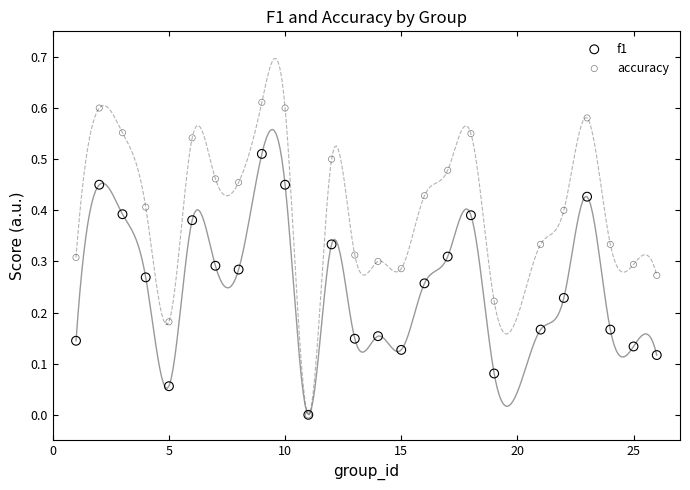

What are all the series names shown in the legend?

f1, accuracy